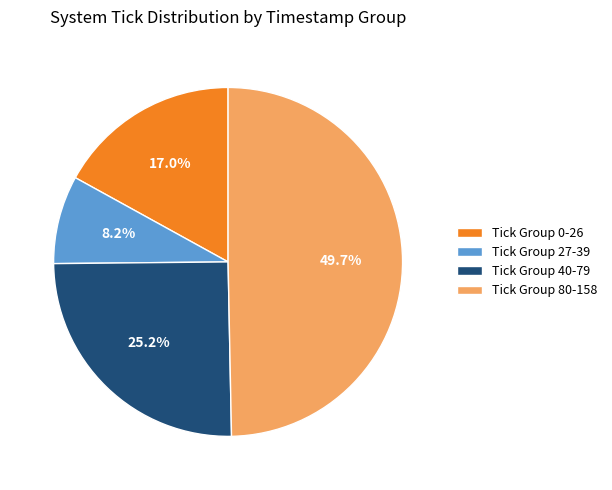

Which category has the smallest portion of the pie?

Tick Group 27-39